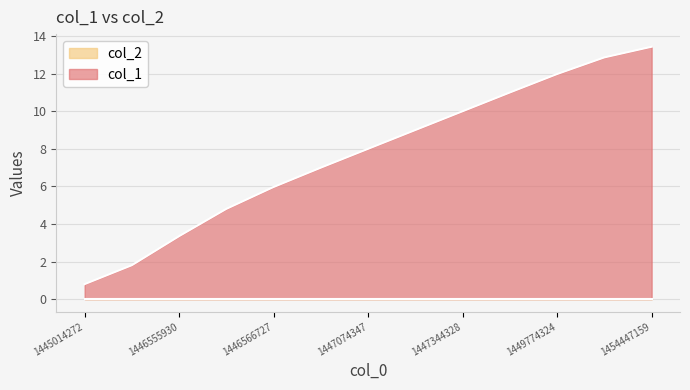

How many series are shown in this chart?

2